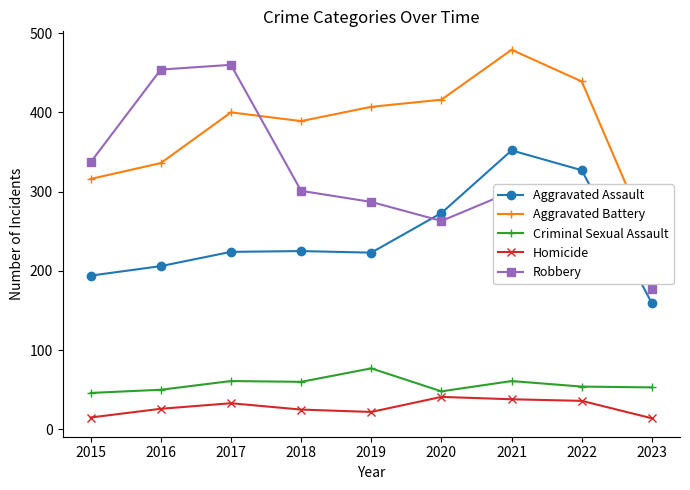

What is the difference between the maximum and second lowest values in the Aggravated Assault series?

158